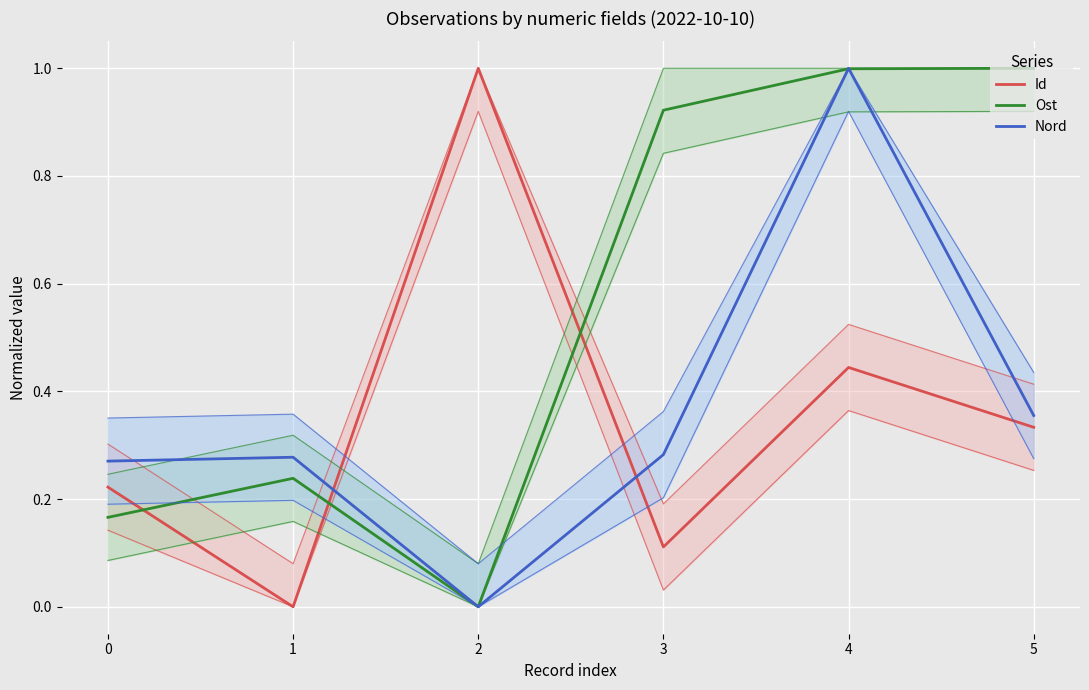

What is the highest value of the Id series?

1.0